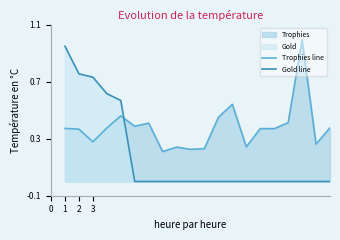

What is the value of the Trophies line point at the 4th from the left?

0.4